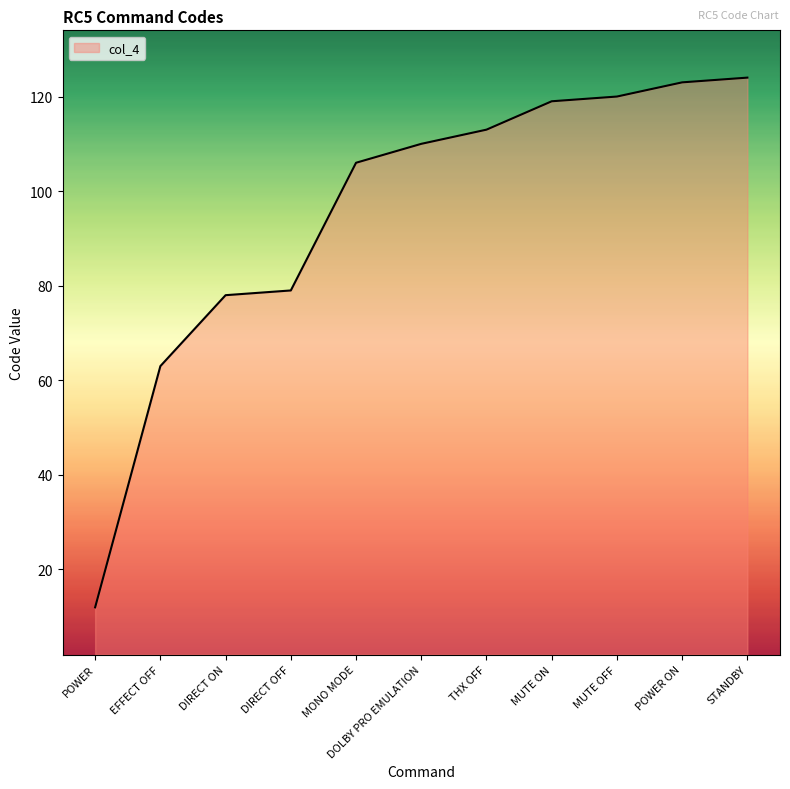

What is the sum of the values at POWER and DIRECT OFF?

91